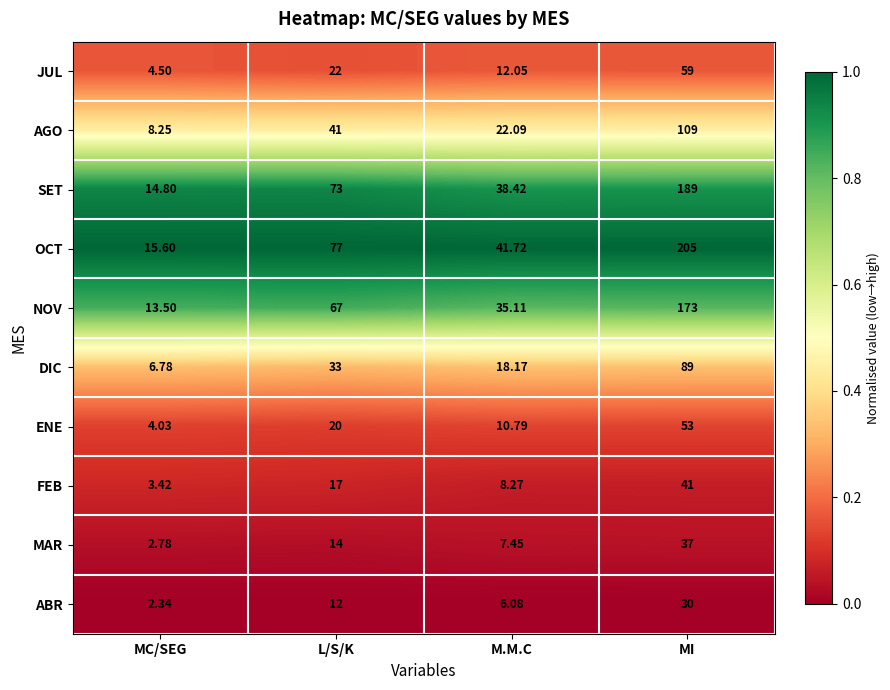

At which category is the sum across all series the highest?

MI